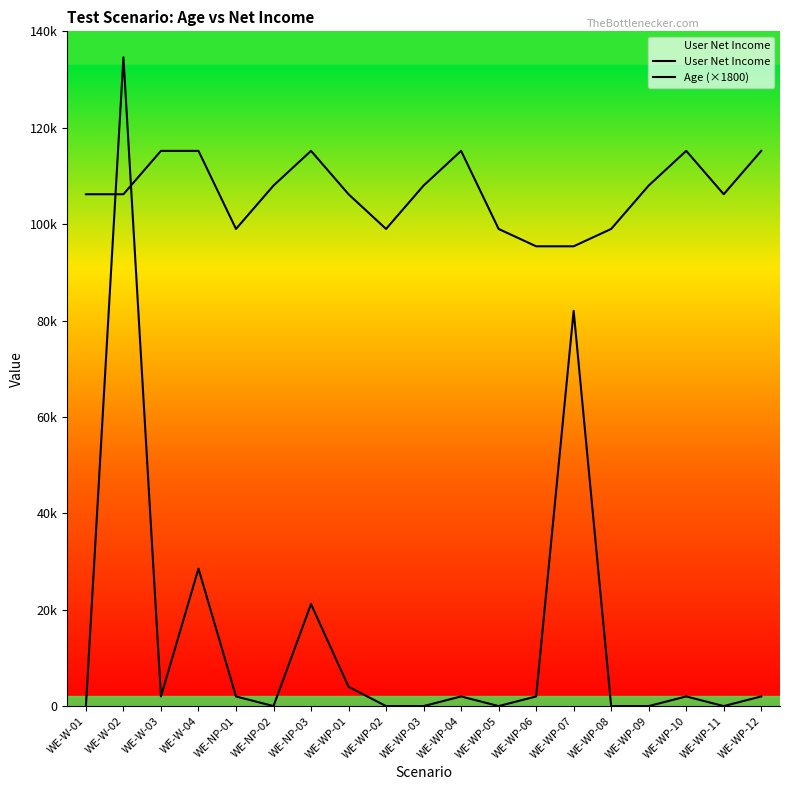

What is the difference between the maximum and second lowest values in the Age (×1800) series?

19800